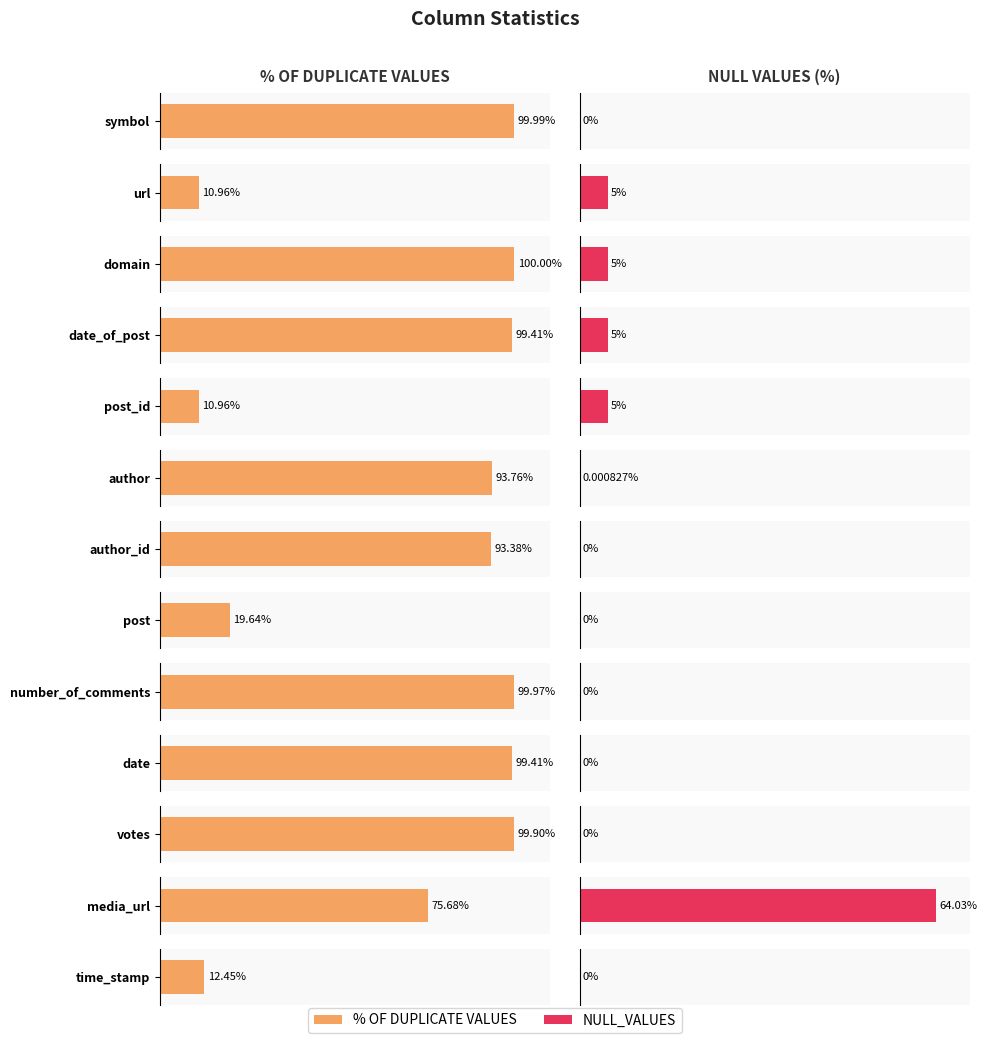

What is the average value of the NULL_VALUES series?

6.5